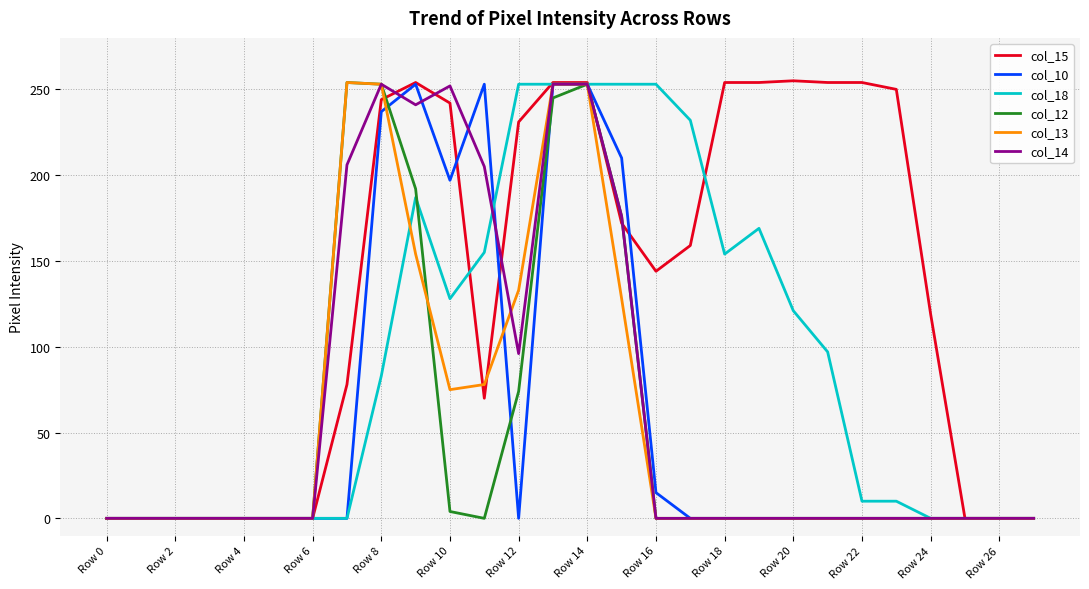

Which series has the largest total across all categories?

col_15